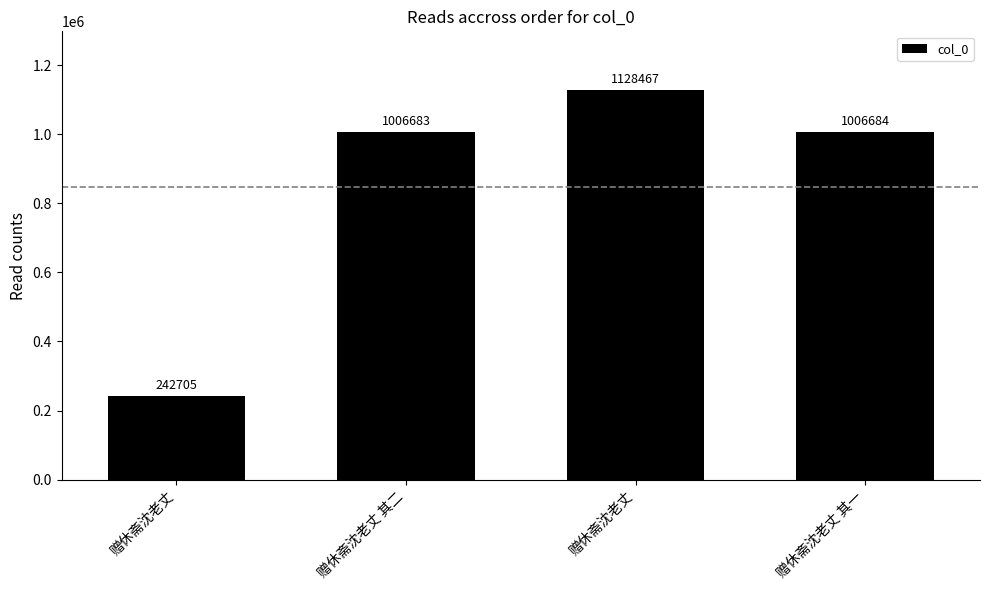

Is it true that the value at 赠休斋沈老丈 is 1885402?

False